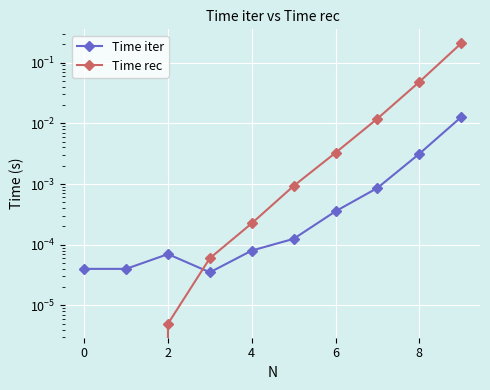

List the series in order of their overall mean, highest first.

Time rec, Time iter